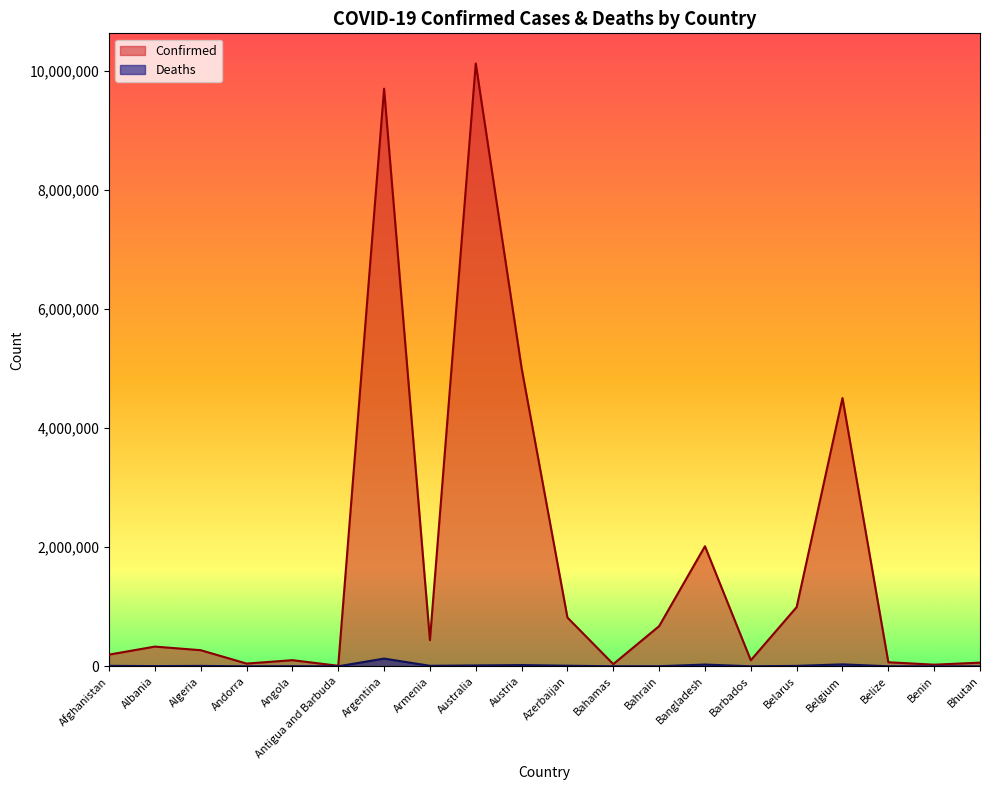

Reading left to right, transcribe all the data shown in this chart.

Confirmed: 196404	331053	270551	46113	103131	8974	9697763	439302	10121004	5006893	818263	37156	674303	2015743	101899	994037	4504106	68473	27490	61419
Deaths: 7791	3585	6879	155	1917	145	129830	8669	14457	20711	9864	823	1518	29335	556	7118	32605	680	163	21